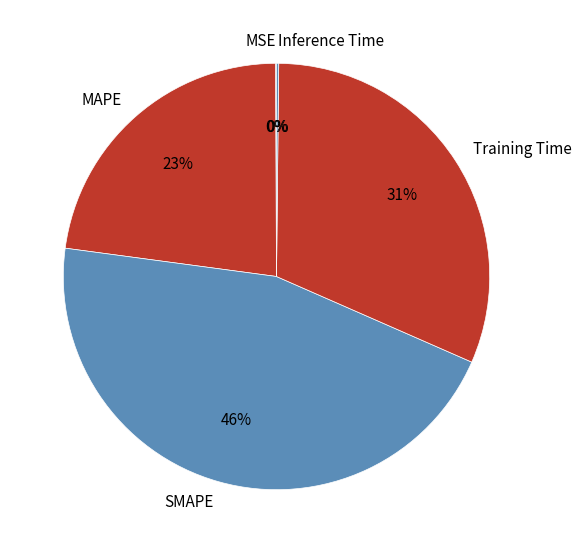

Between Training Time and SMAPE, which is larger?

SMAPE